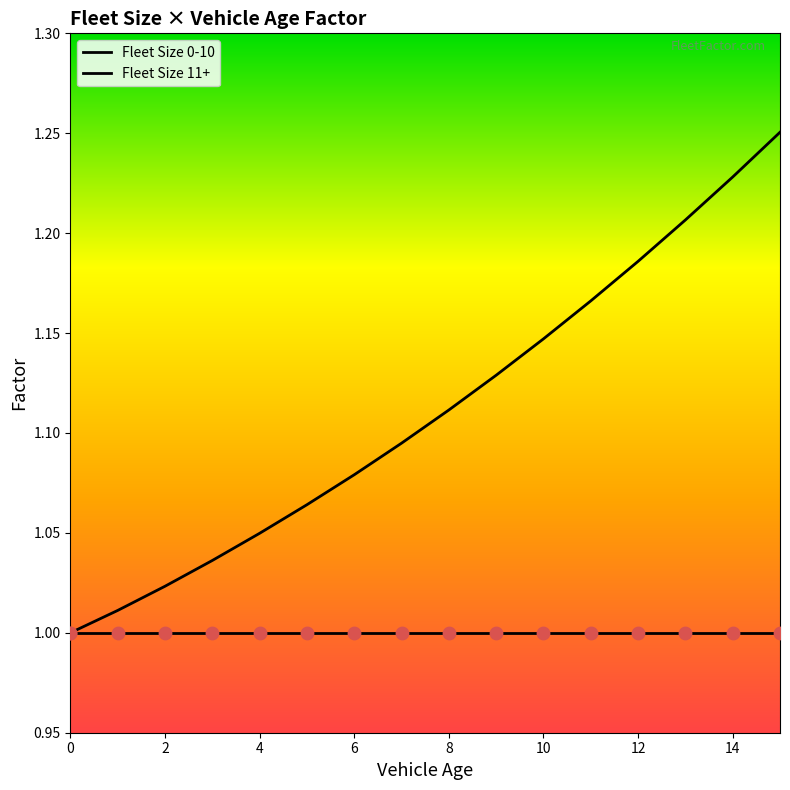

Which series has the largest total across all categories?

Fleet Size 11+